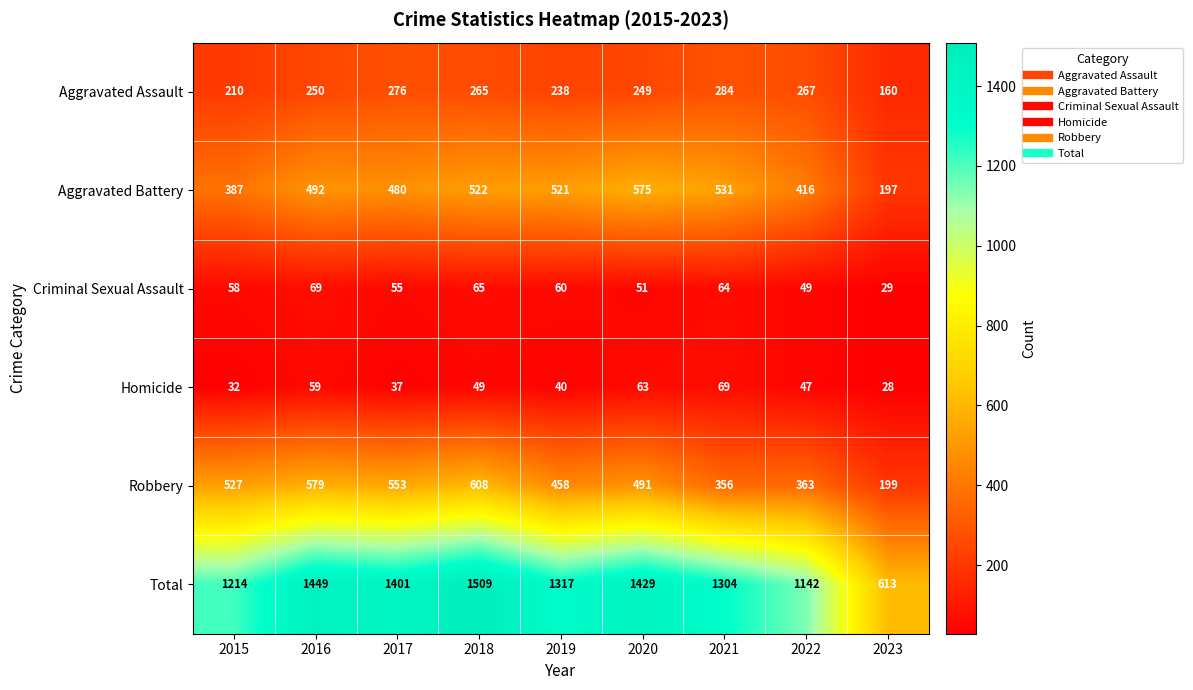

Which series changed the most between 2022 and 2023?

Total